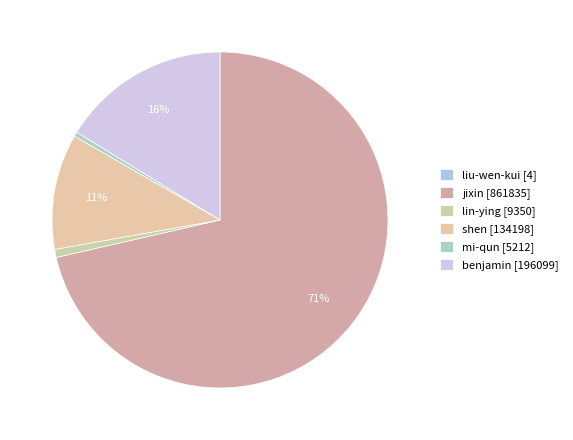

To the nearest percent, what percentage of the pie is jixin?

71%